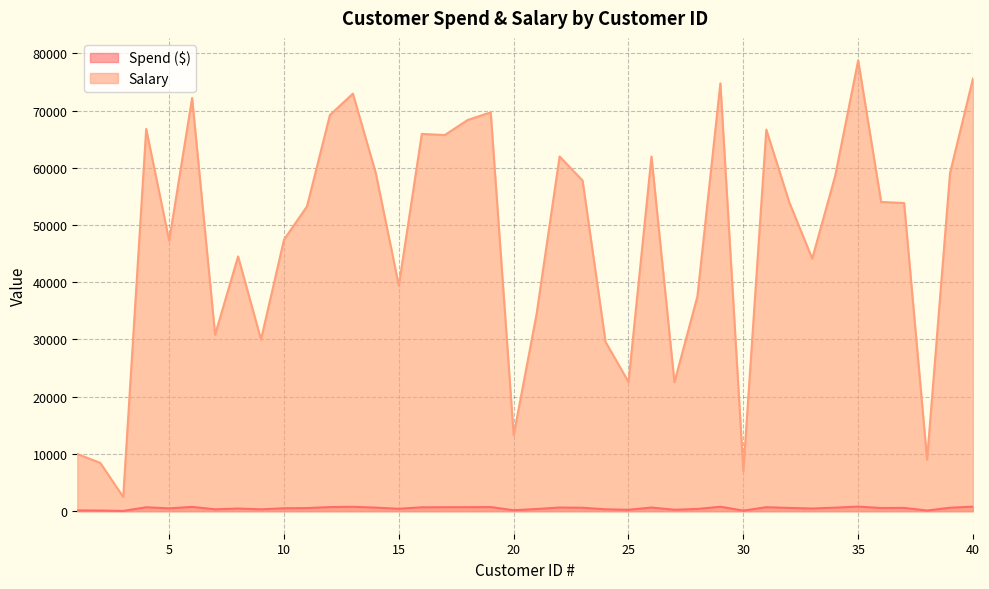

Is it true that Salary equals 42900.5 at 31?

False